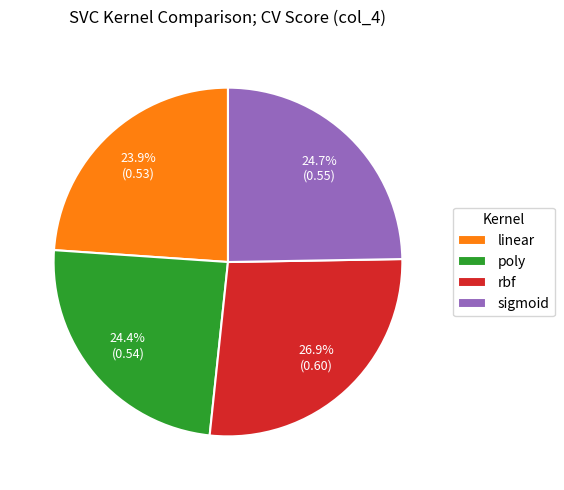

What percentage is the rbf slice, to the nearest percent?

27%